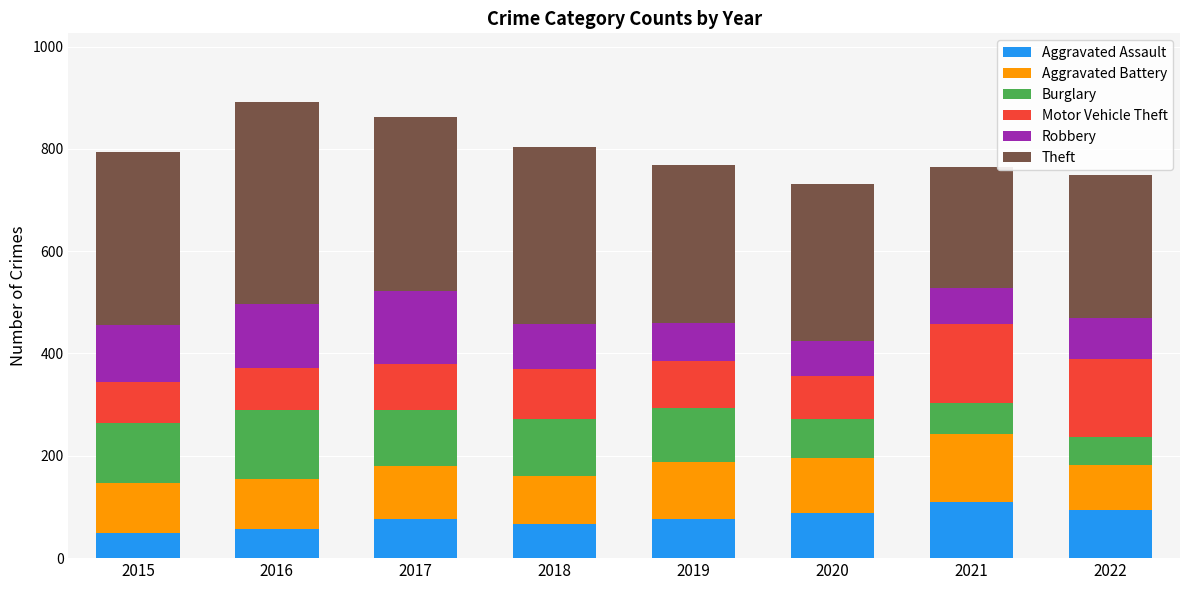

What is the maximum value for Aggravated Assault?

109